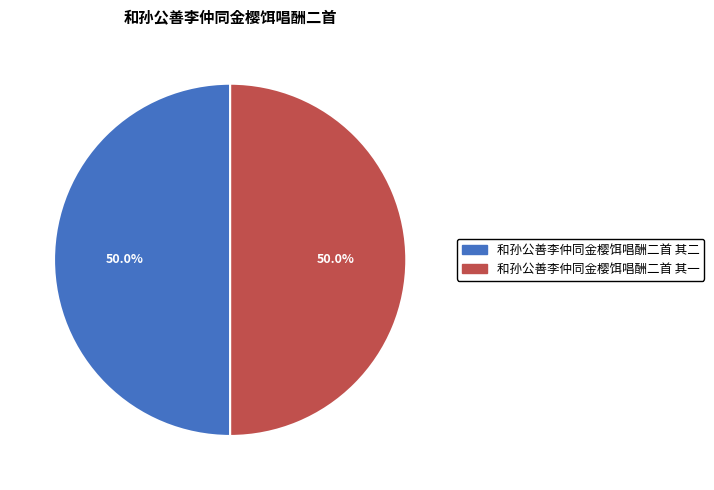

To the nearest percent, what is the combined percentage of 和孙公善李仲同金樱饵唱酬二首 其一 and 和孙公善李仲同金樱饵唱酬二首 其二?

100%